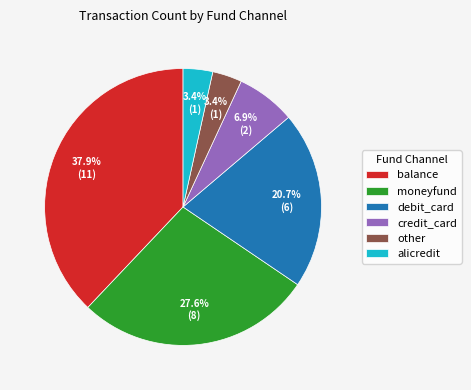

What is the largest slice in the pie chart?

balance